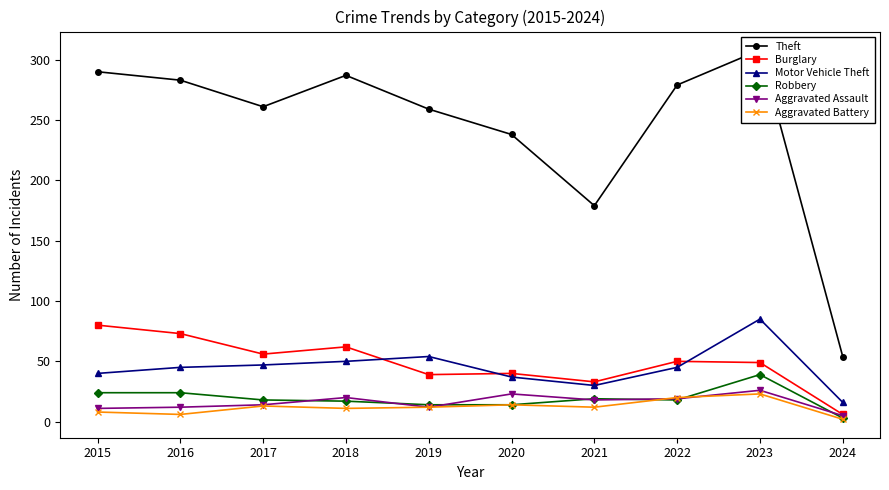

How many lines are shown in the chart?

6